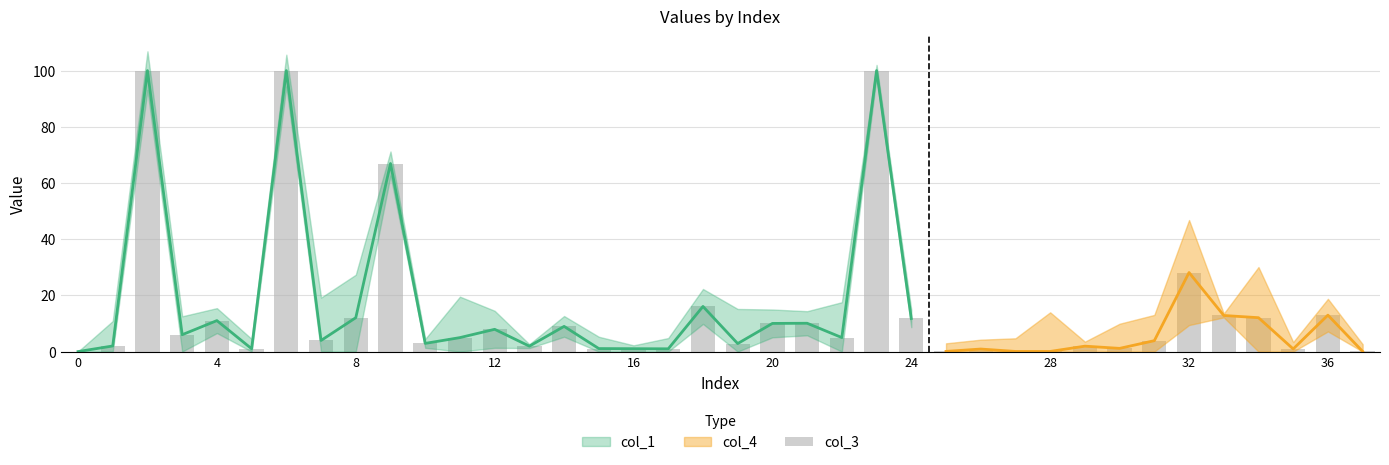

What is the difference between the values at 27 and 23?

99.9